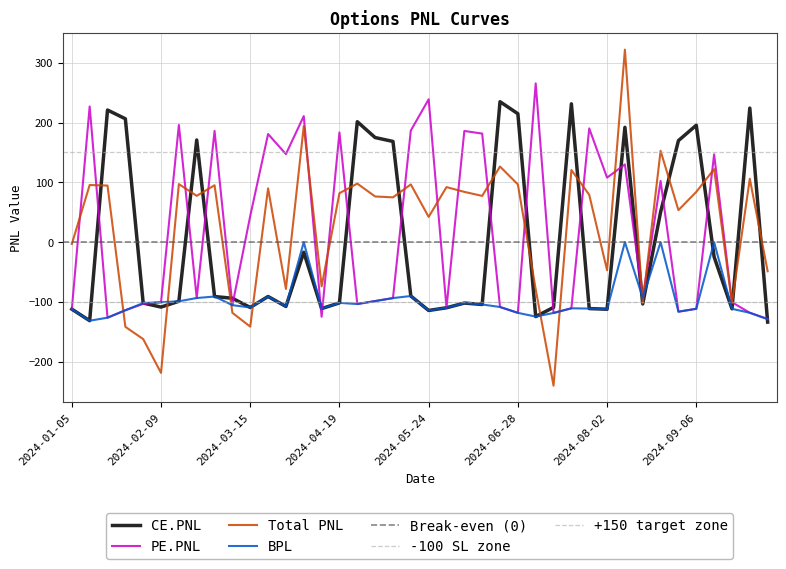

What is the approximate value of PE.PNL at 2024-08-30?

-116.2